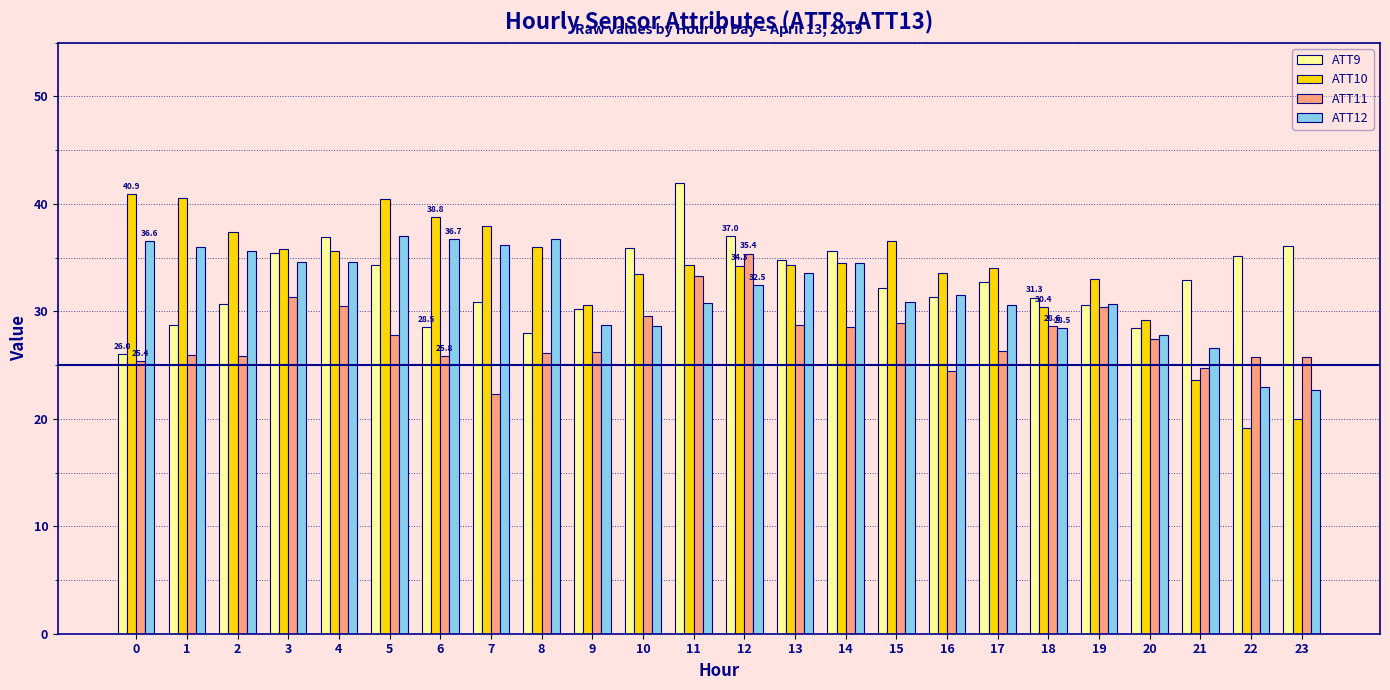

What is the sum of the ATT11 values at 13 and 16?

53.1